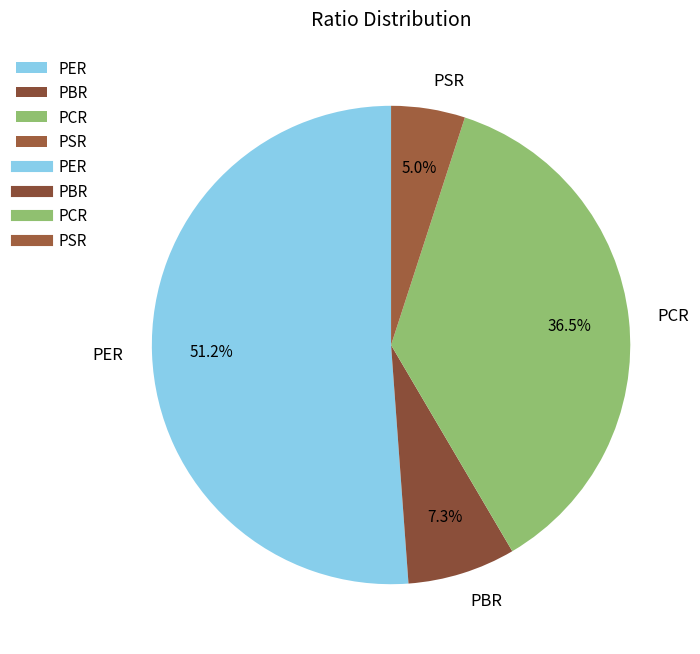

How many segments does this pie chart have?

4